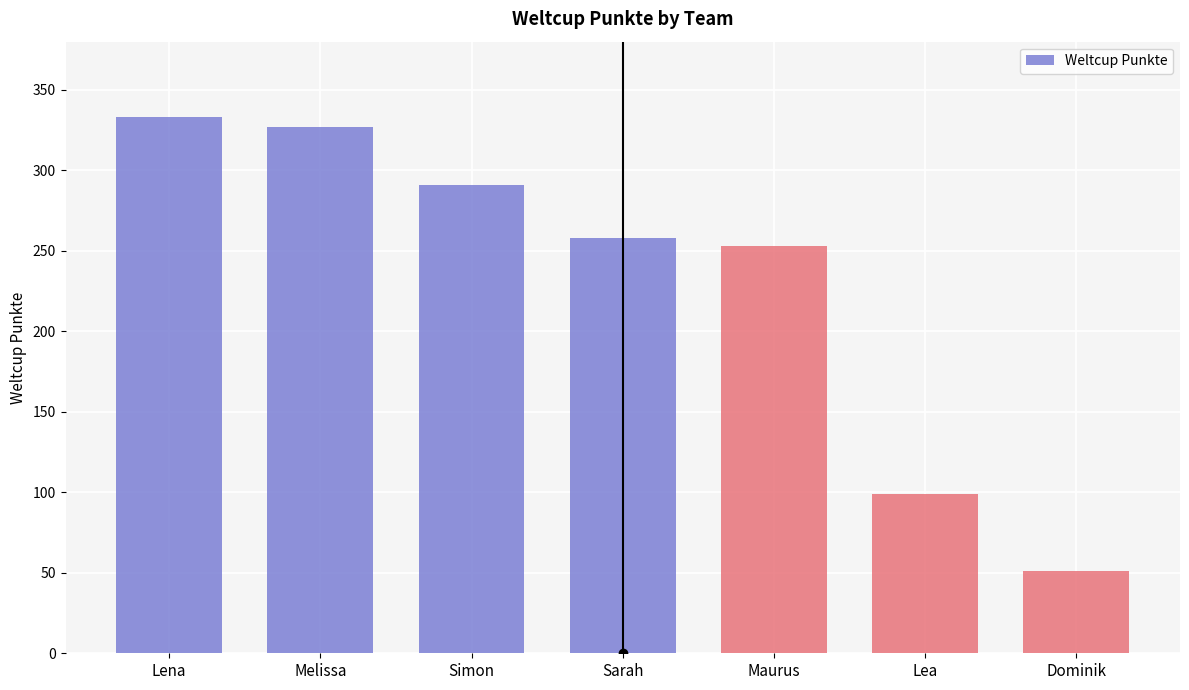

Reading right to left, transcribe all the data shown in this chart.

51	99	253	258	291	327	333